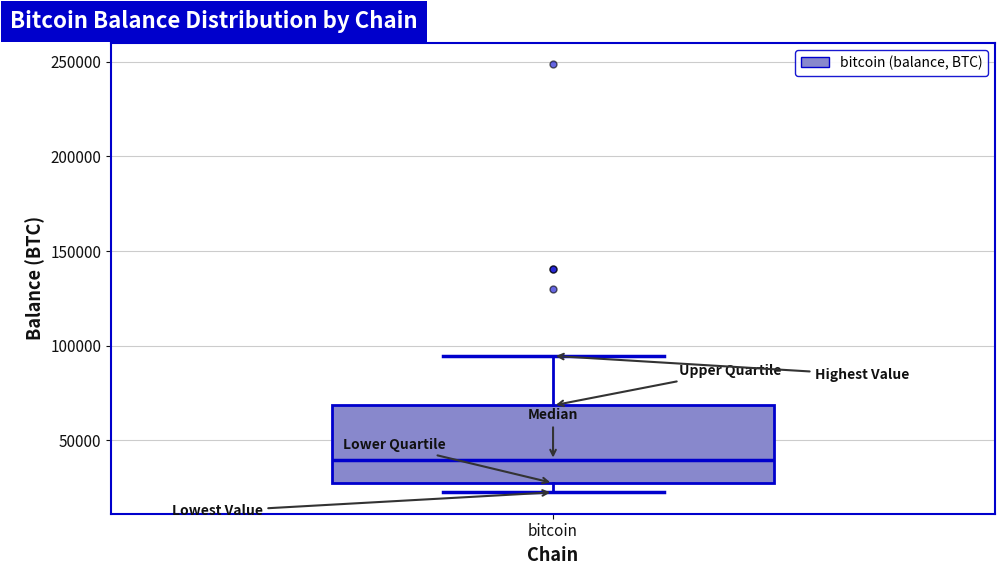

Read this box plot against the y-axis: the position of the median line, the range covered by the box, and the ends of both whiskers. The values are not printed on the chart, so give them approximately, as read against the axis.

median 40000, box 25000 to 70000, whiskers 25000 (just below the box's lower edge) to 95000